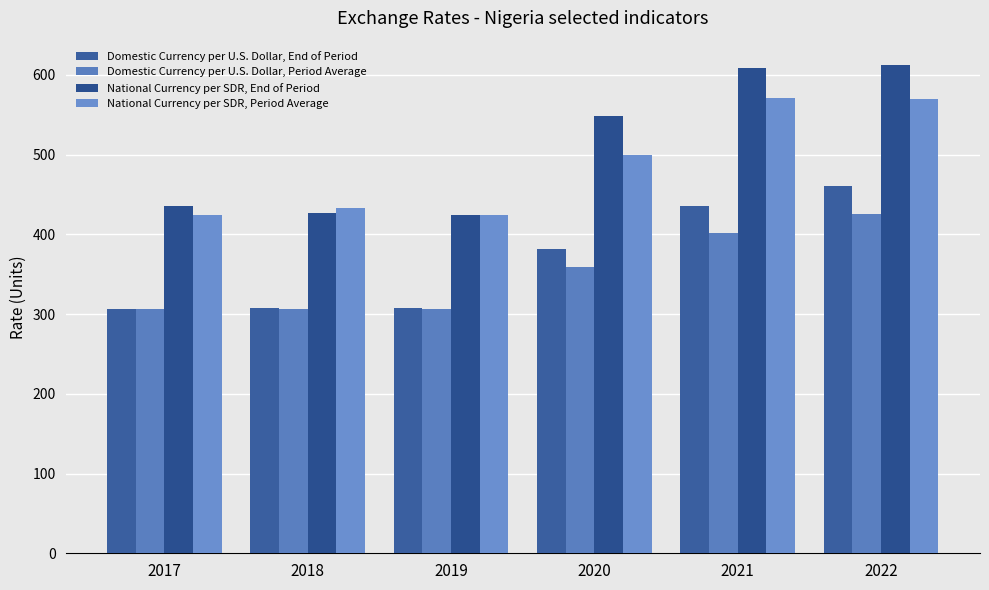

What is the value of the Domestic Currency per U.S. Dollar, End of Period bar at the 1st from the left?

306.0